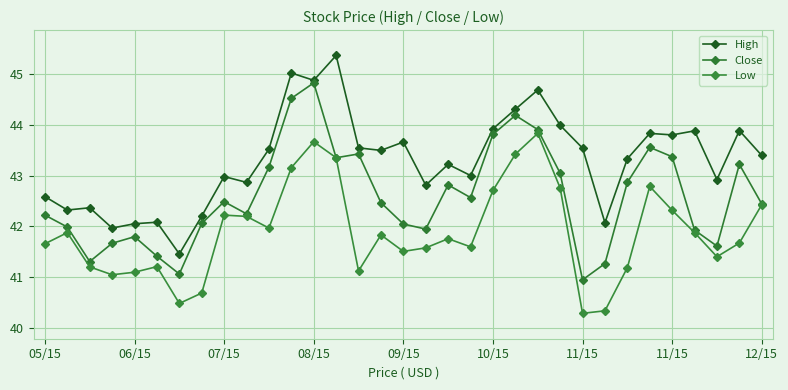

Is this an area chart (filled region under the line)?

No